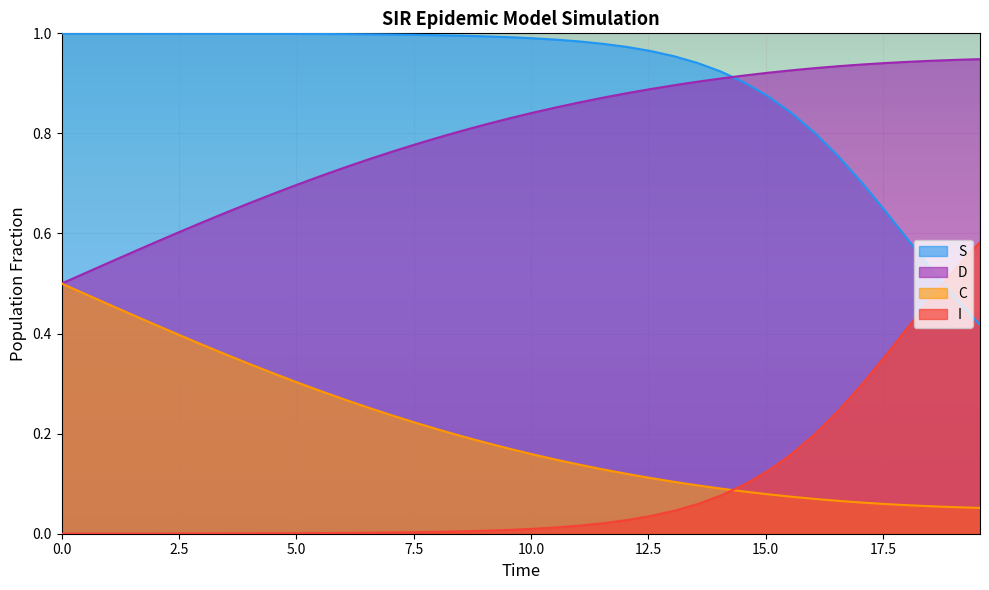

How many intersections are there between C and I?

1